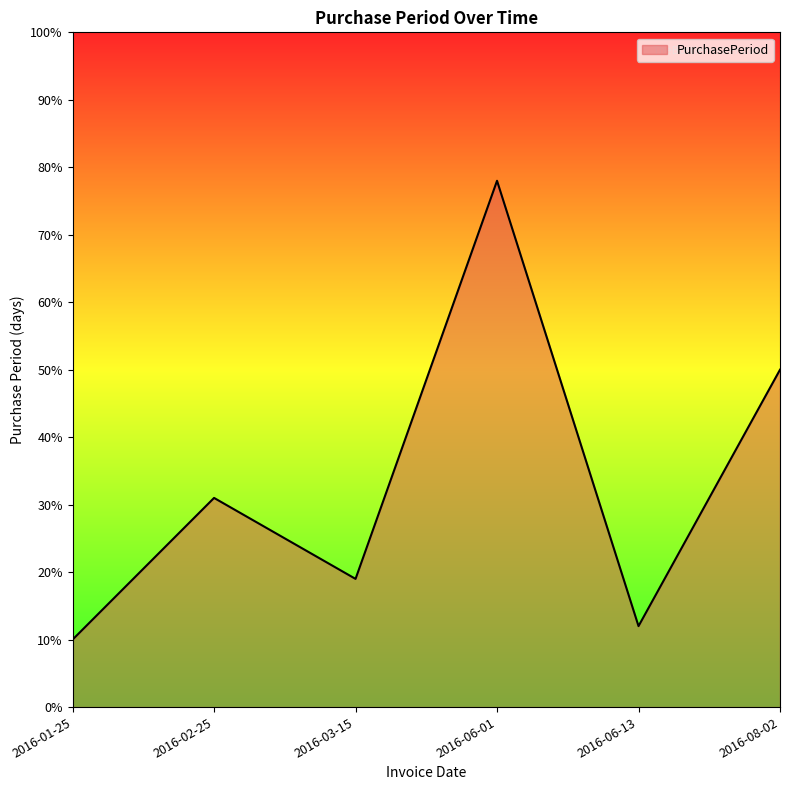

Rank the categories by value from highest to lowest.

2016-06-01, 2016-08-02, 2016-02-25, 2016-03-15, 2016-06-13, 2016-01-25